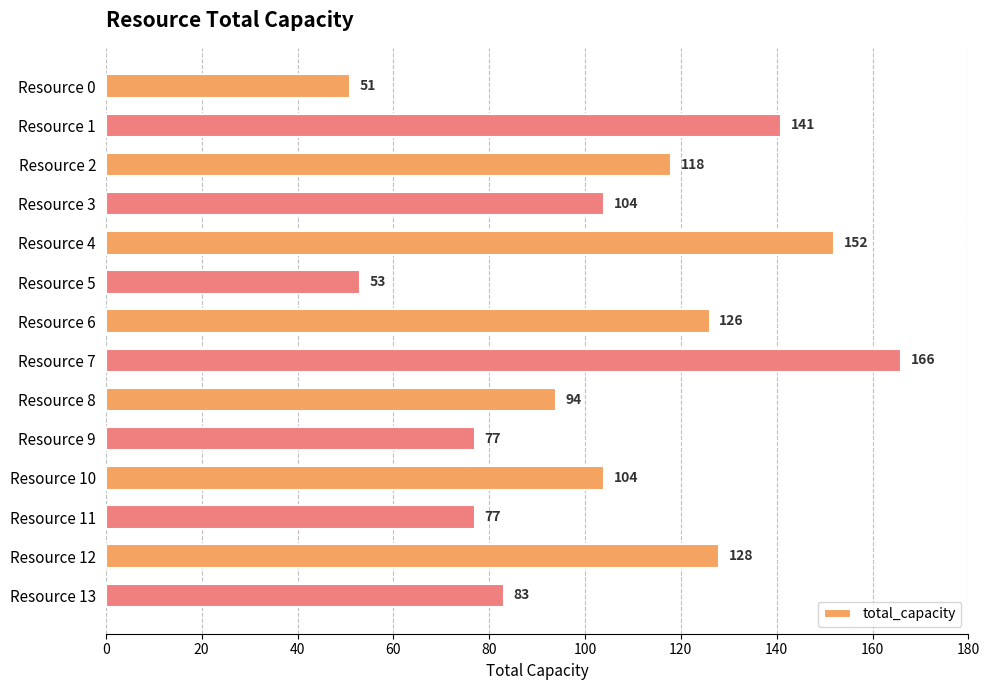

Reading top to bottom, transcribe all the data shown in this chart.

51	141	118	104	152	53	126	166	94	77	104	77	128	83